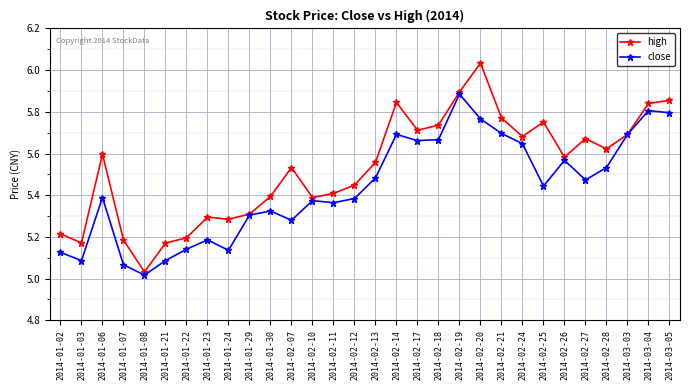

What is the label of the 12th point from the left?

2014-02-07